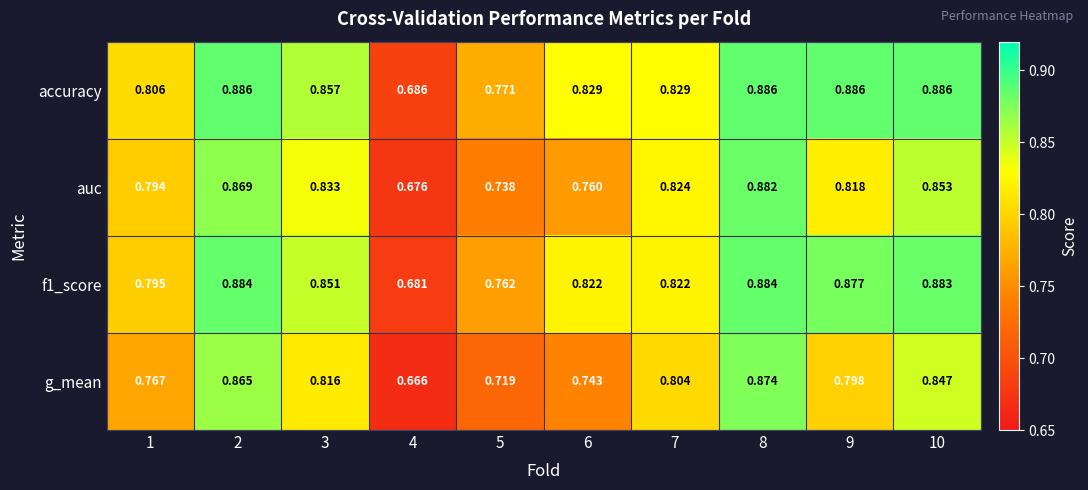

Which series has the largest total across all categories?

accuracy